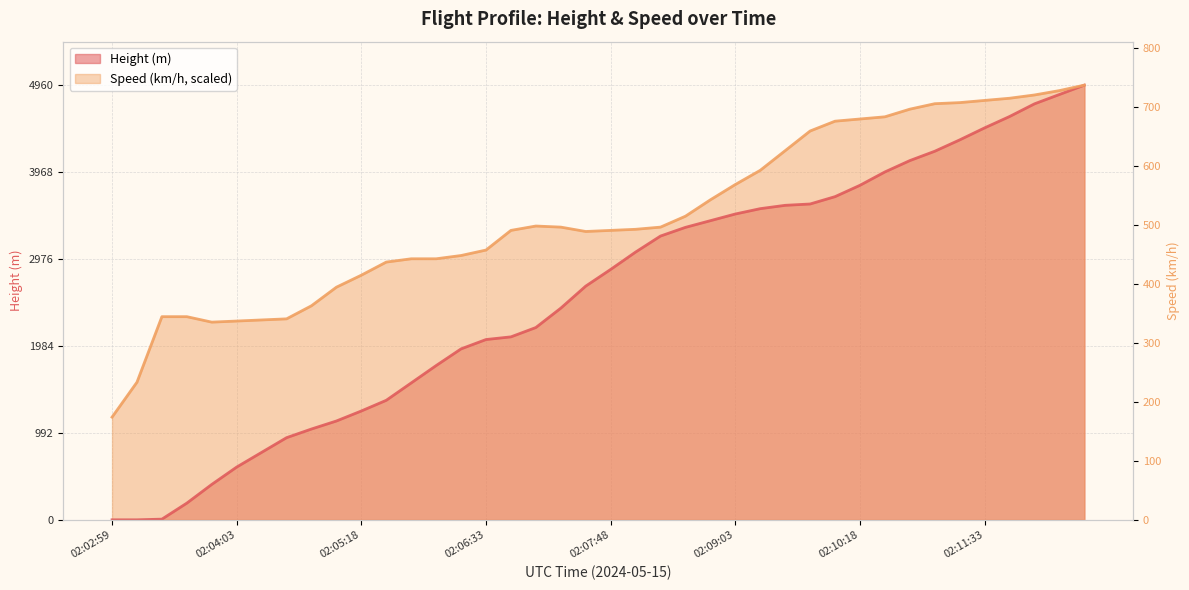

Is the value of Height at 02:03:24 greater than the value of Speed at 02:03:49?

No